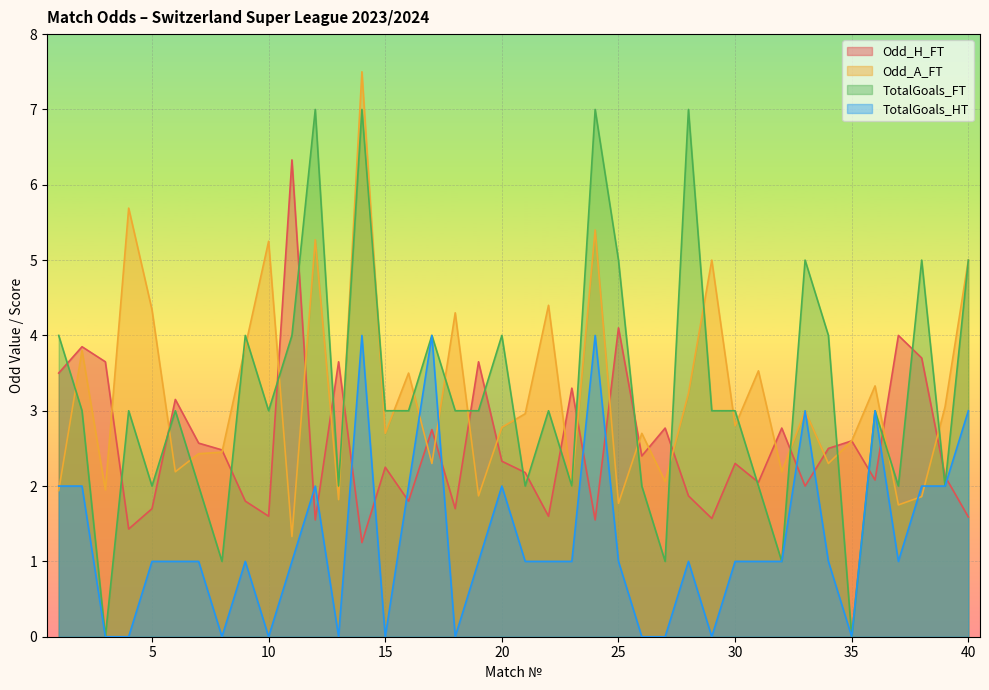

What is the difference between the highest and lowest values at 13?

1.8